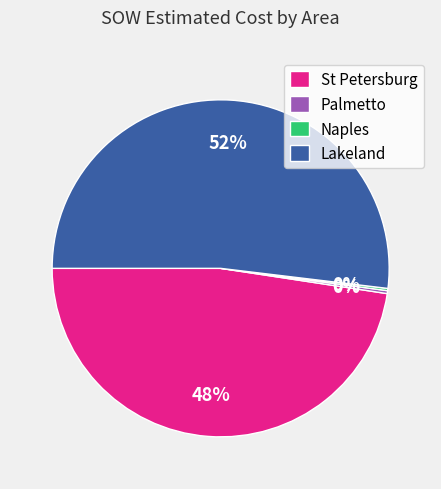

To the nearest percent, what portion does Lakeland represent?

52%